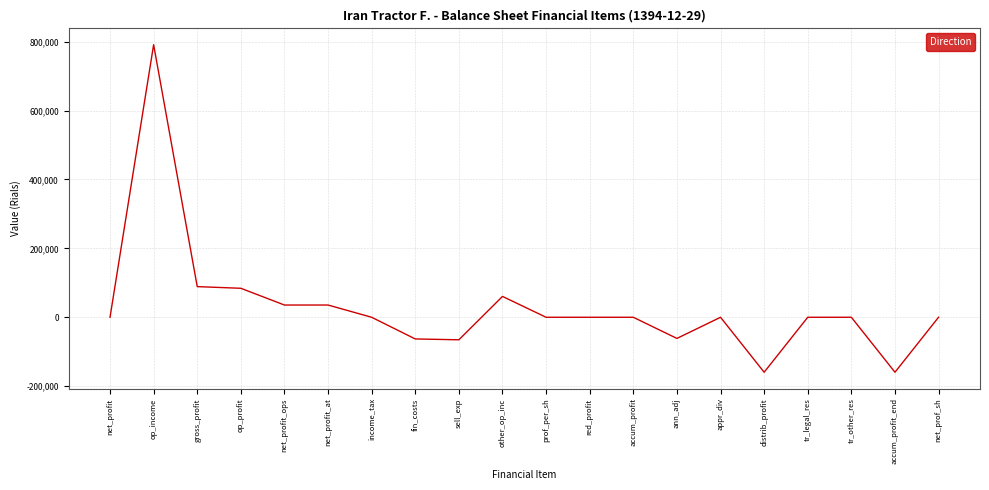

What is the smallest value displayed?

-159462